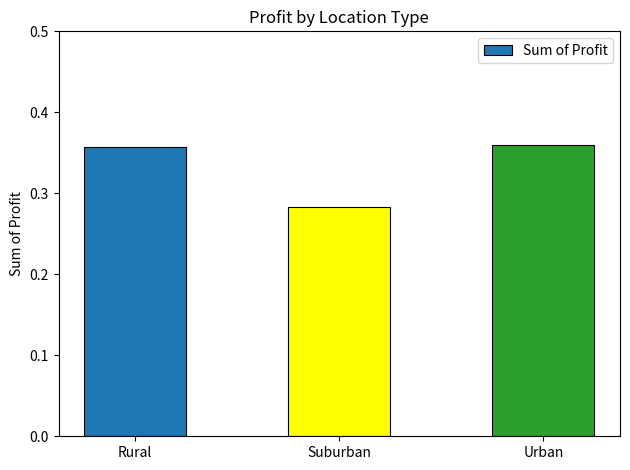

The value at Suburban is 0.2. True or false?

False